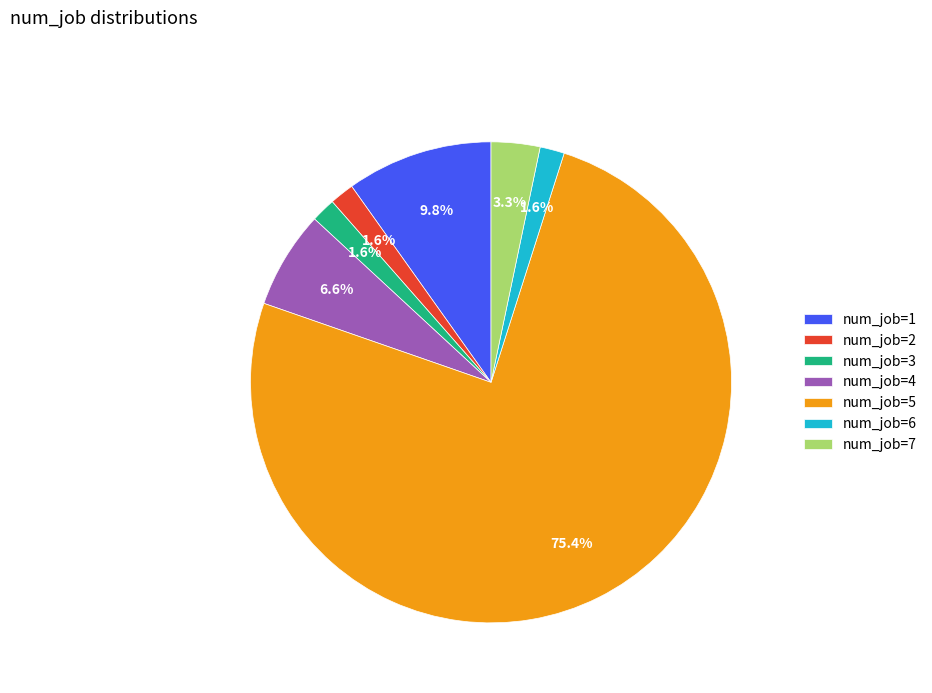

Approximately how many times larger is the value at num_job=6 compared to num_job=7?

0.5